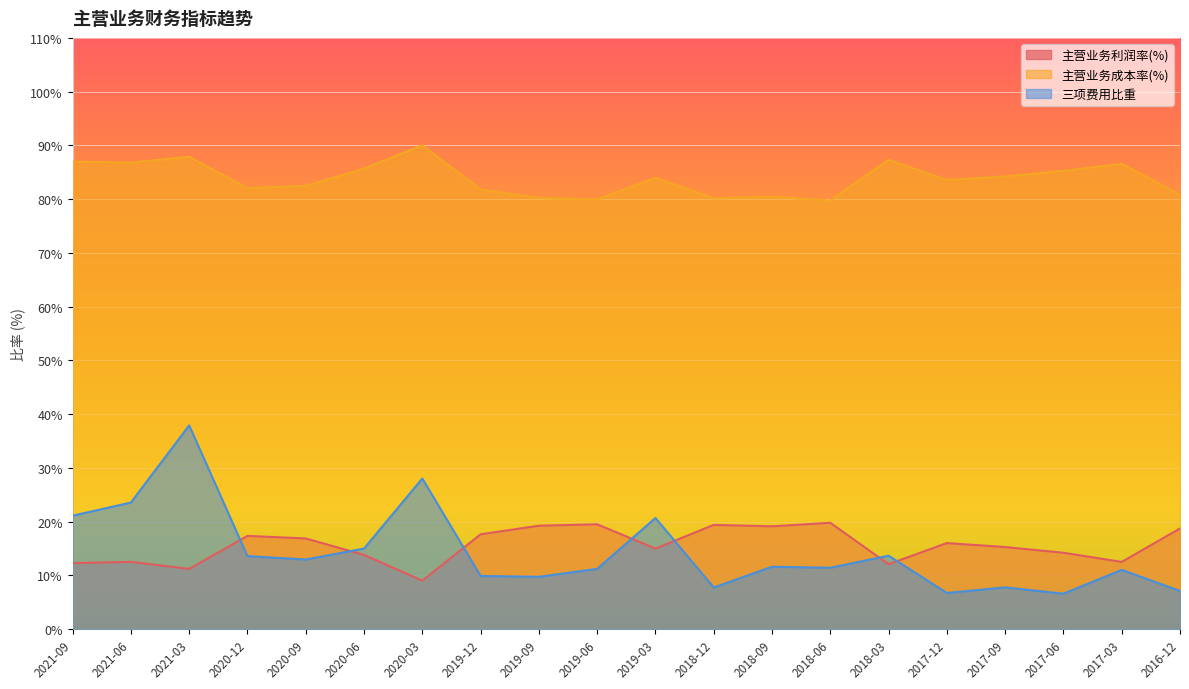

What are all the series names shown in the legend?

主营业务利润率(%), 主营业务成本率(%), 三项费用比重